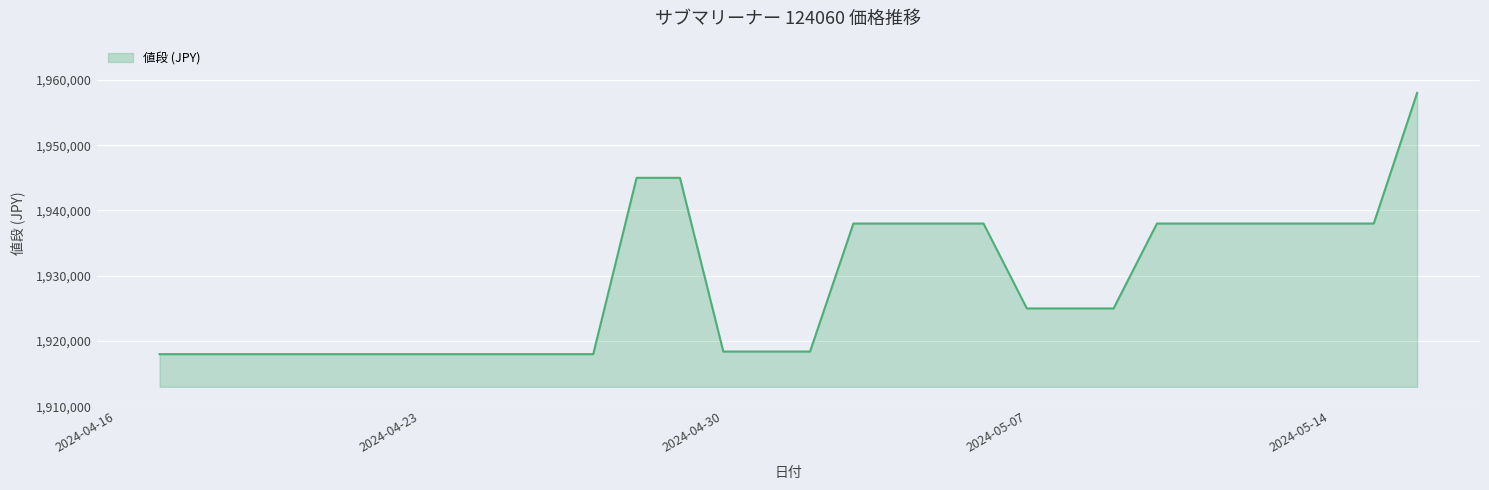

How many lines are shown in the chart?

1